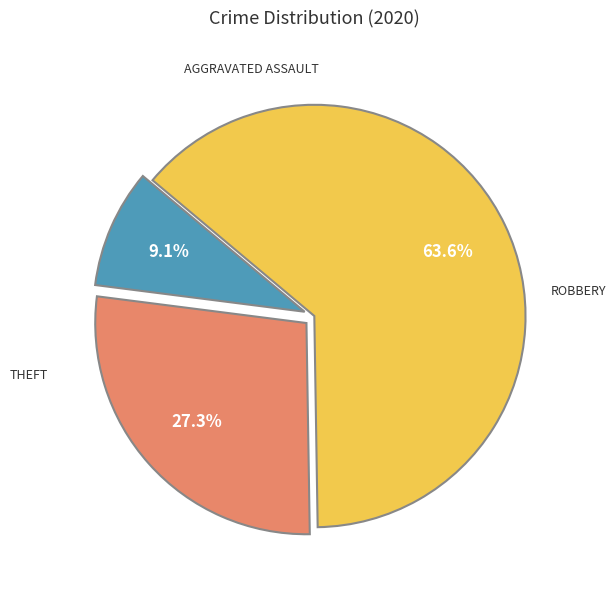

Does any single category account for the majority?

Yes